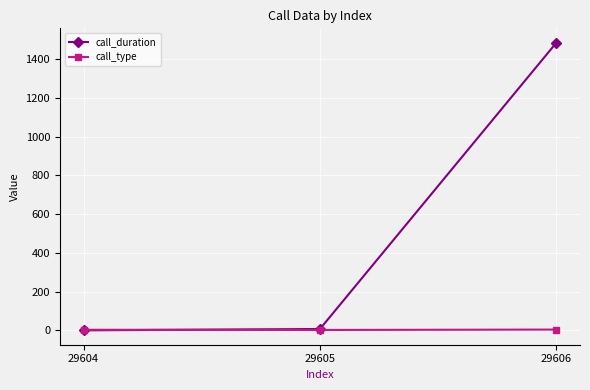

The value of call_type at 29604 is 3. True or false?

True